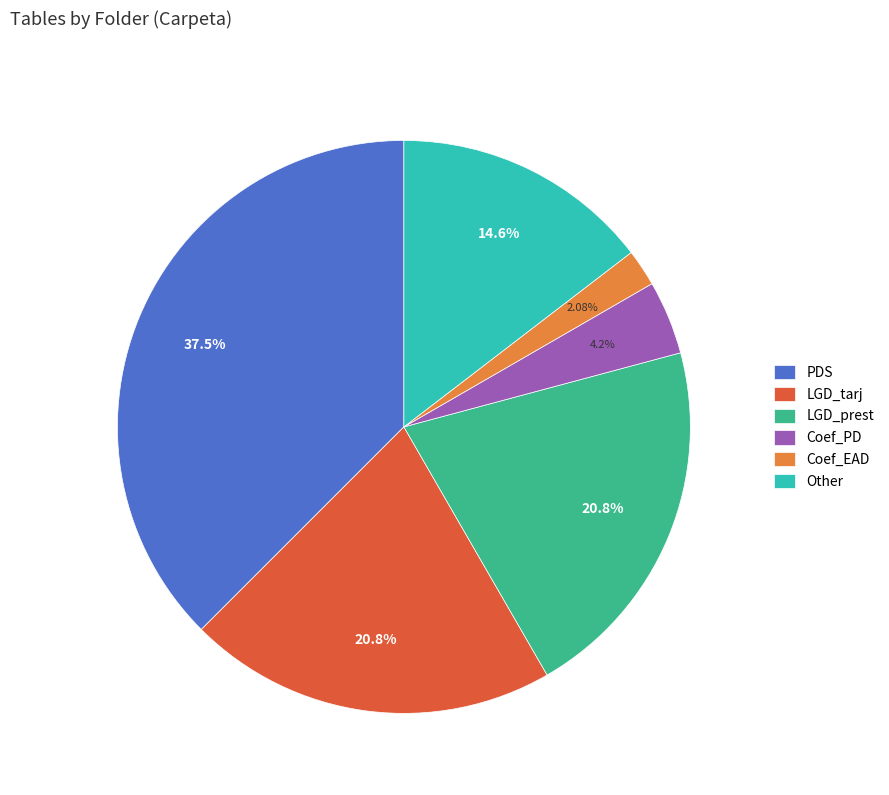

How many slices are in this pie chart?

6